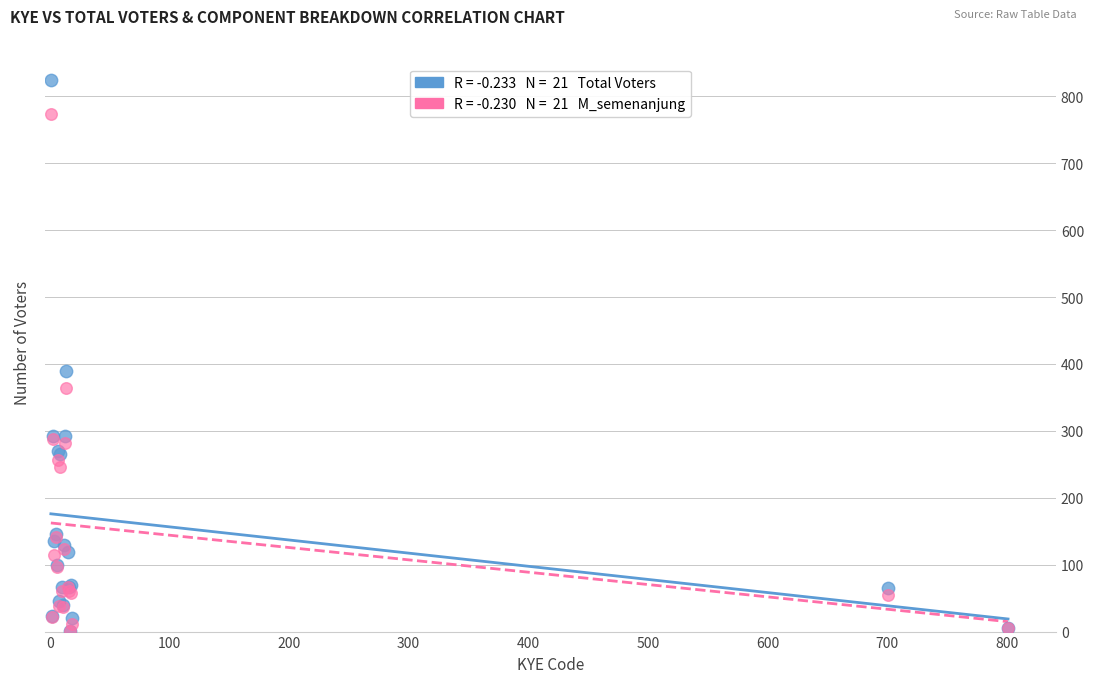

Across all series, what Y value is closest to 413?

389